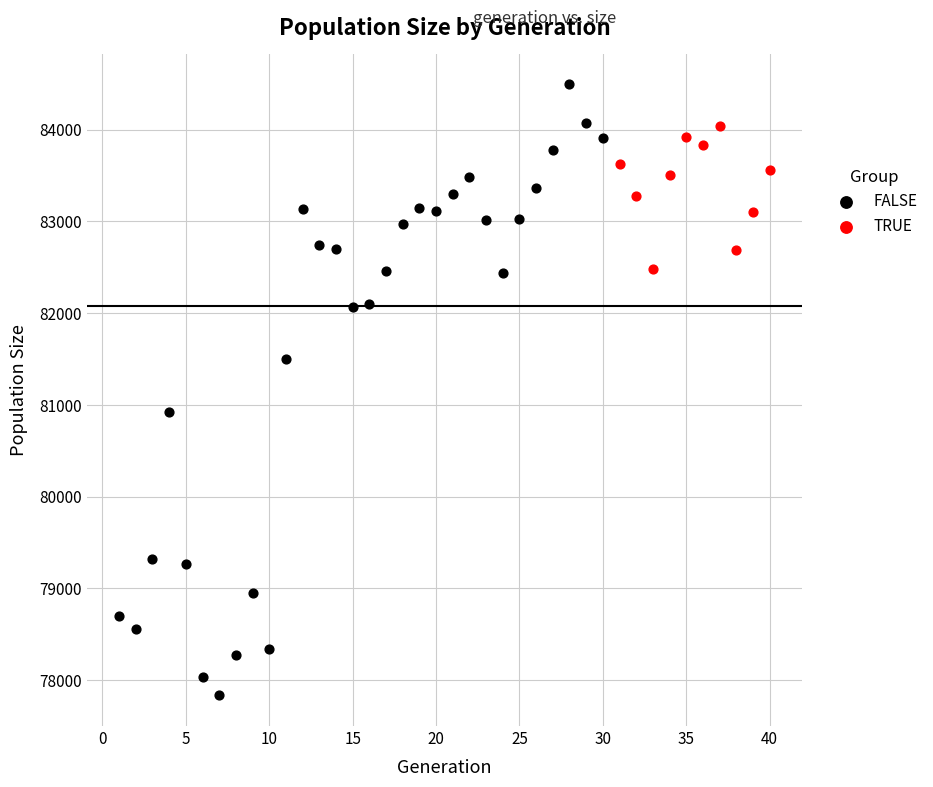

Which series reaches the minimum Y coordinate?

FALSE